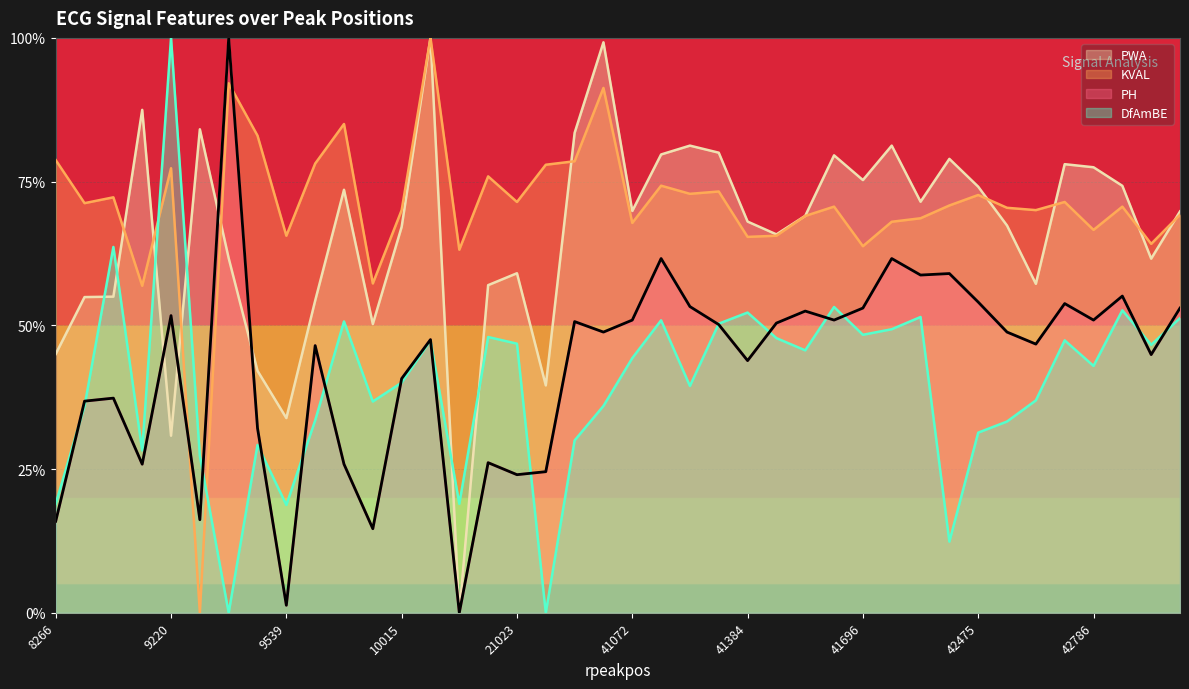

What is the maximum value shown in the chart?

1.0